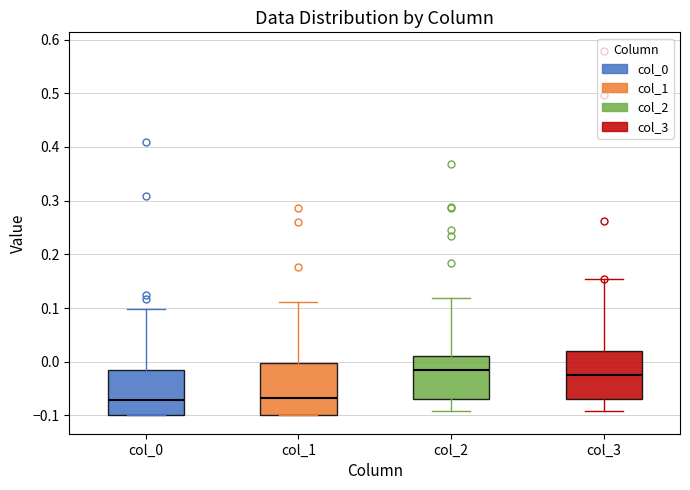

Where is the lower edge of the box for col_0 on the y-axis? The values are not printed on the chart, so give them approximately, as read against the axis.

-0.10